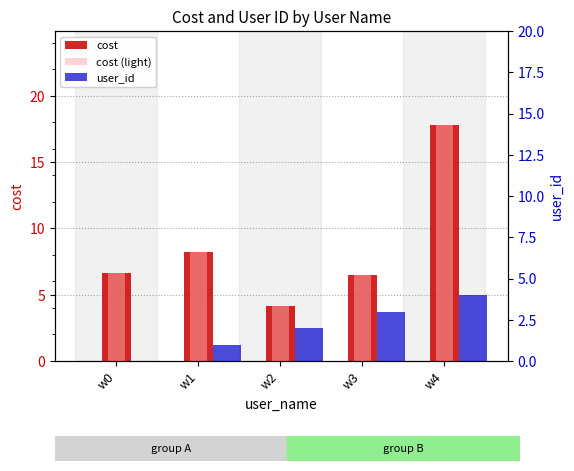

At which label does cost (light) reach its peak?

w4